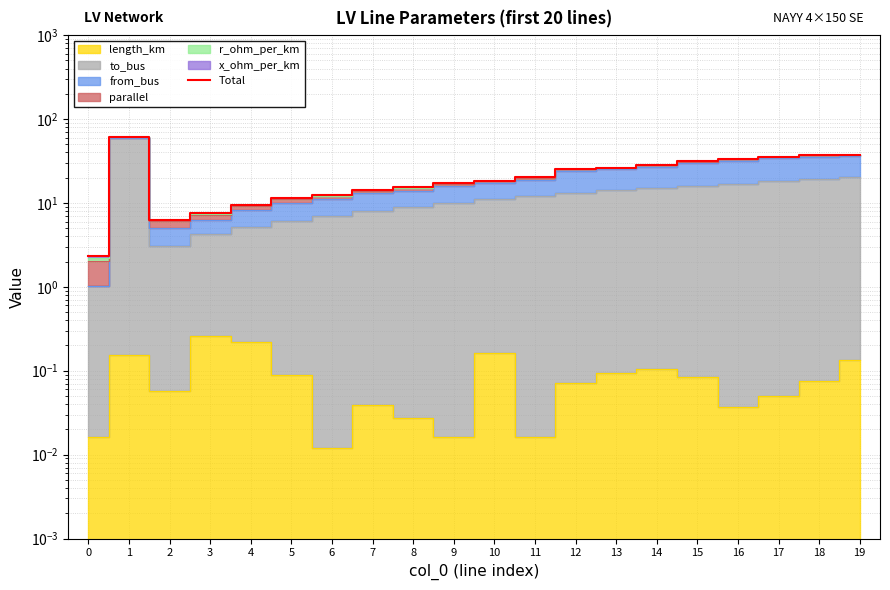

What is the greatest value displayed?

61.4